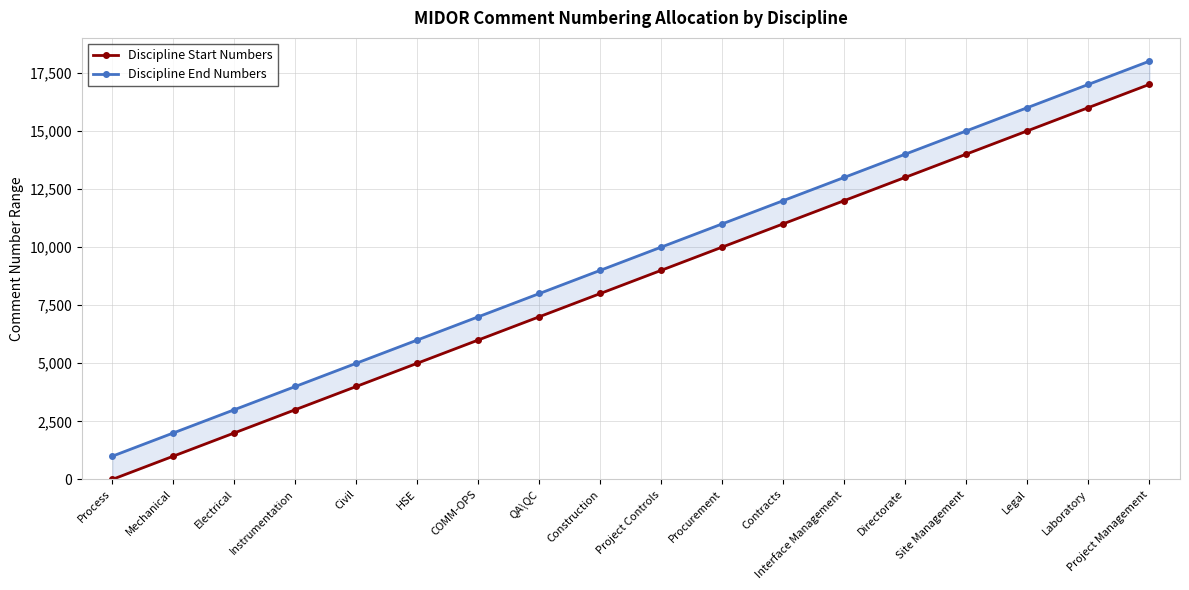

True or false: Discipline End Numbers has more than 0 interior local peaks.

False